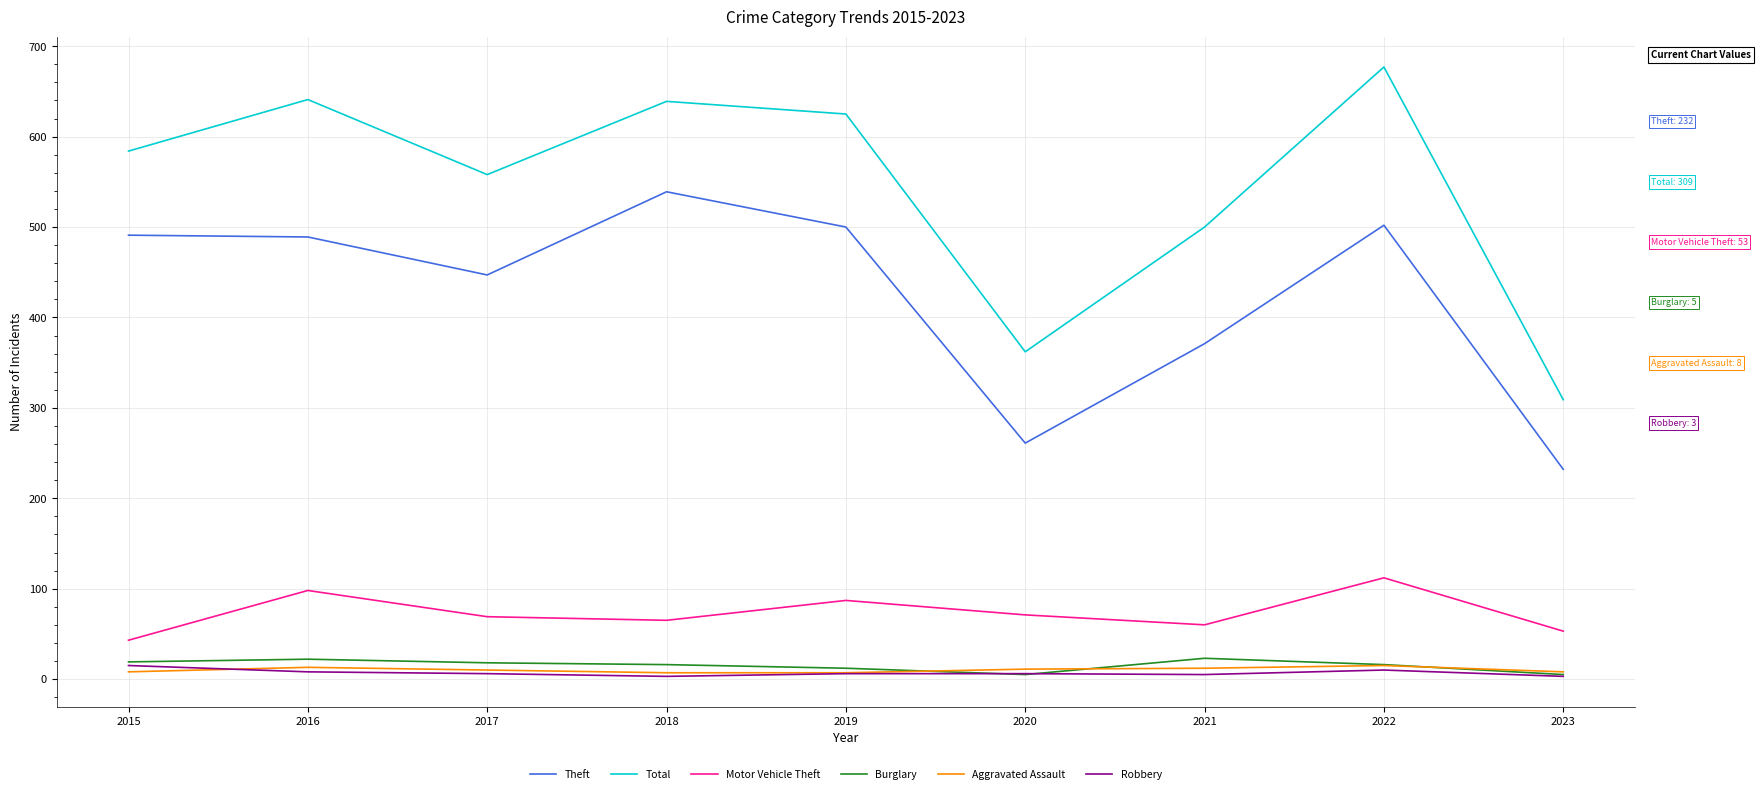

True or false: Total and Motor Vehicle Theft intersect in this chart.

False